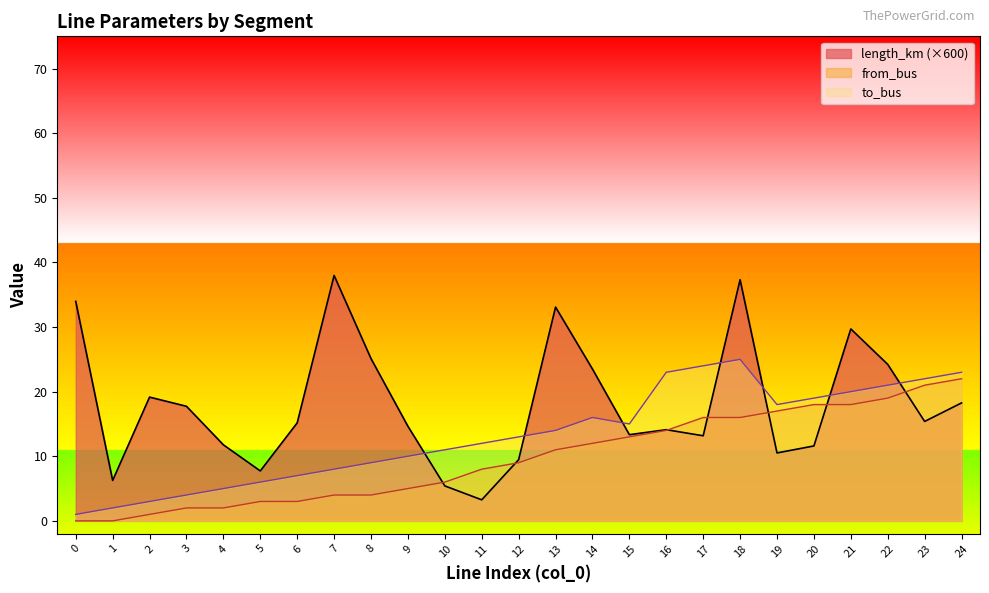

Reading left to right, transcribe all the data shown in this chart.

length_km: 0=34.0	1=6.3	2=19.2	3=17.7	4=11.8	5=7.7	6=15.2	7=38.0	8=25.1	9=14.6	10=5.4	11=3.3	12=9.5	13=33.1	14=23.5	15=13.3	16=14.1	17=13.2	18=37.3	19=10.5	20=11.6	21=29.7	22=24.2	23=15.4	24=18.3
from_bus: 0=0.0	1=0.0	2=1.0	3=2.0	4=2.0	5=3.0	6=3.0	7=4.0	8=4.0	9=5.0	10=6.0	11=8.0	12=9.0	13=11.0	14=12.0	15=13.0	16=14.0	17=16.0	18=16.0	19=17.0	20=18.0	21=18.0	22=19.0	23=21.0	24=22.0
to_bus: 0=1.0	1=2.0	2=3.0	3=4.0	4=5.0	5=6.0	6=7.0	7=8.0	8=9.0	9=10.0	10=11.0	11=12.0	12=13.0	13=14.0	14=16.0	15=15.0	16=23.0	17=24.0	18=25.0	19=18.0	20=19.0	21=20.0	22=21.0	23=22.0	24=23.0